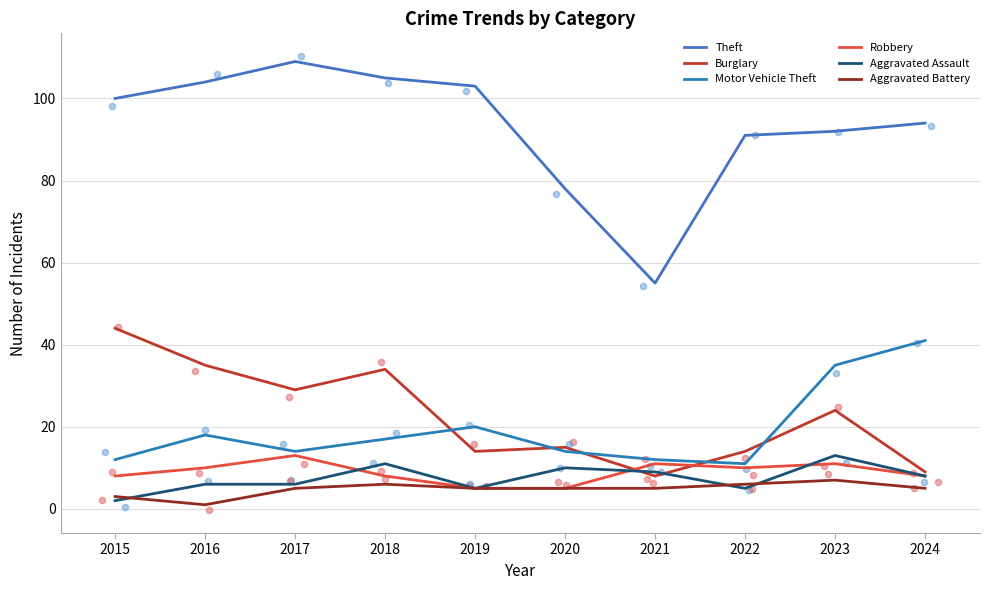

At how many categories does at least one series exceed 105?

1